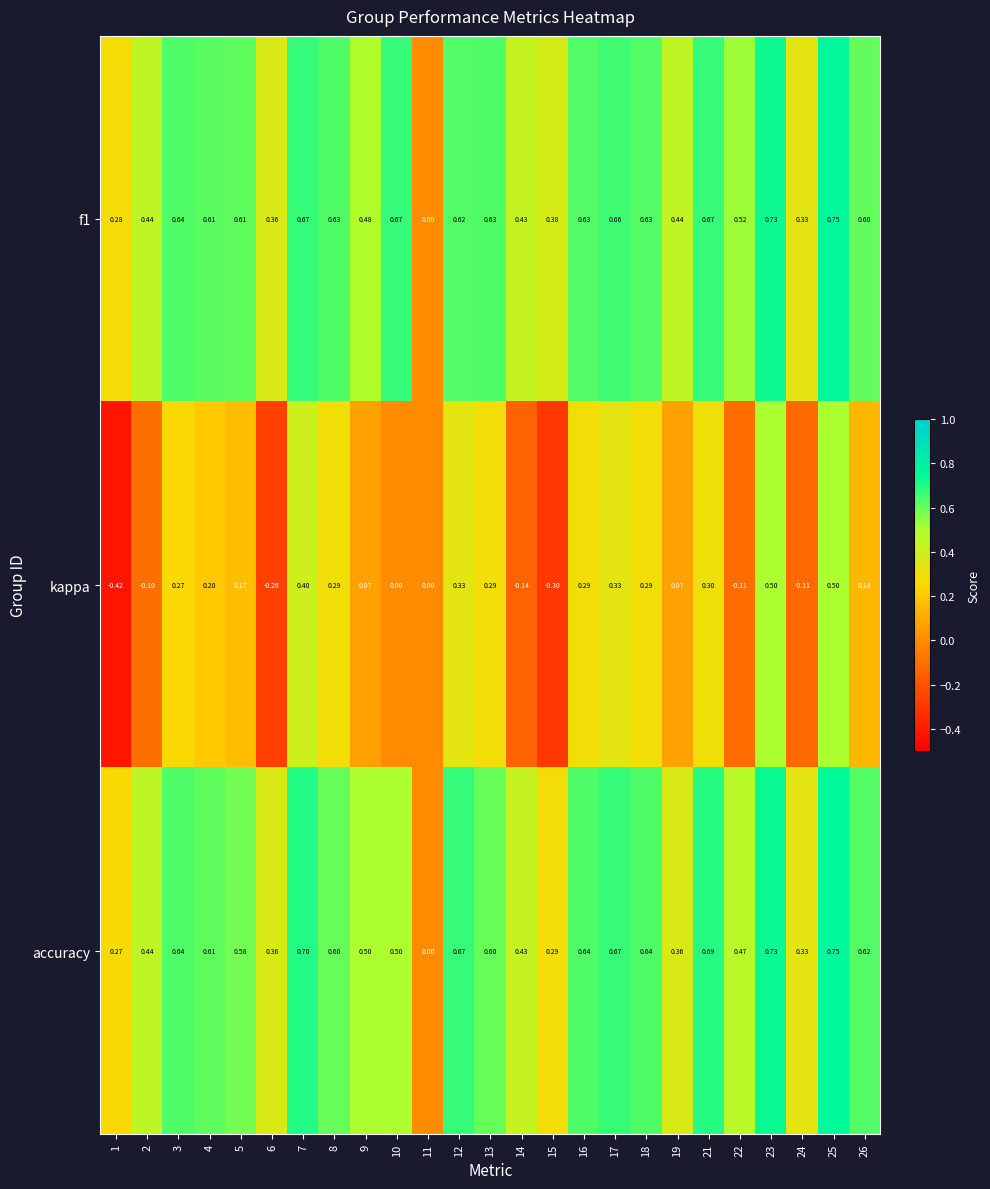

Between 1 and 12, which series saw the biggest shift?

kappa